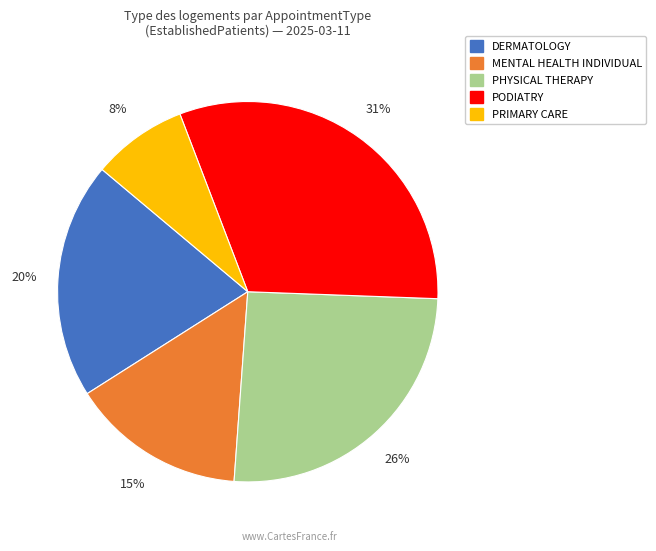

Is there any slice that represents more than half of the pie?

No